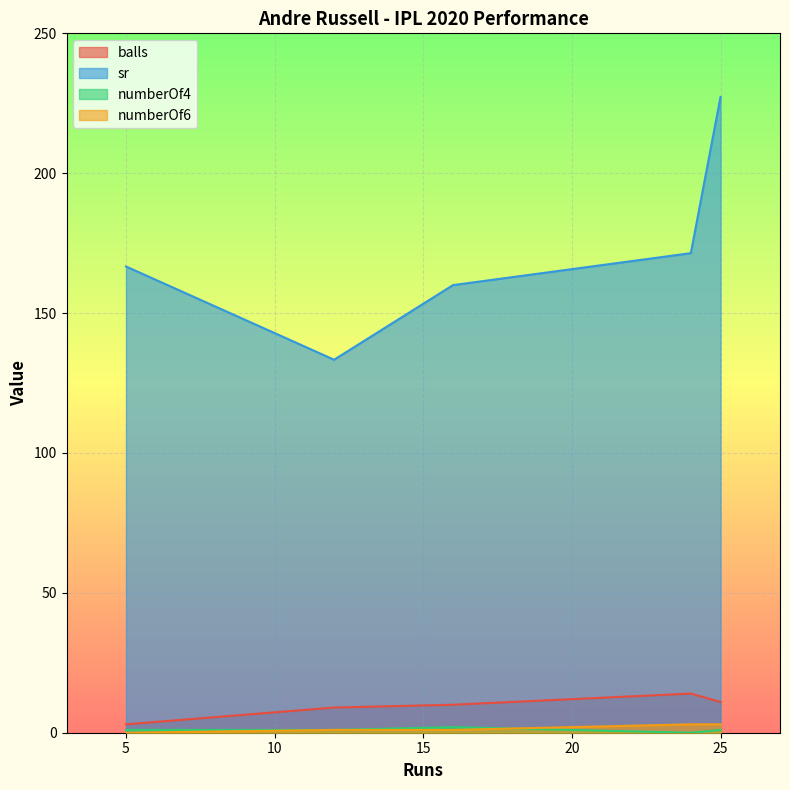

At which label does sr reach its minimum?

12